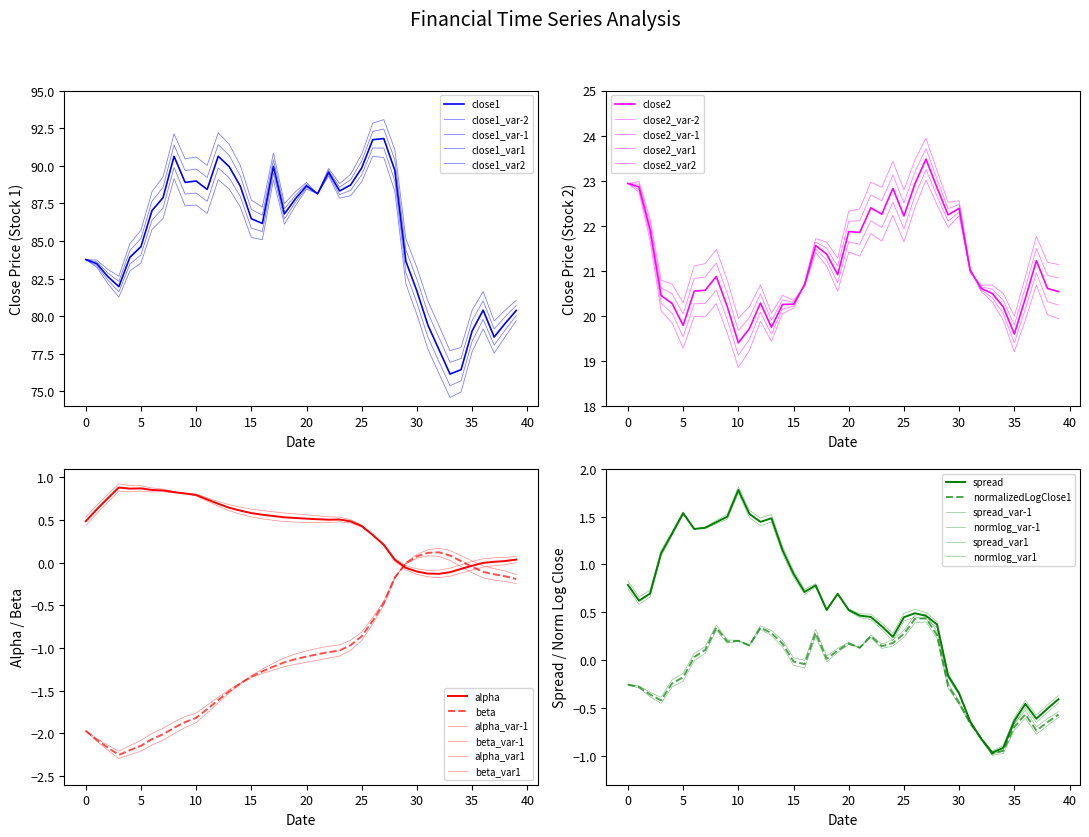

Is it true that beta equals -0.3 at 28?

False